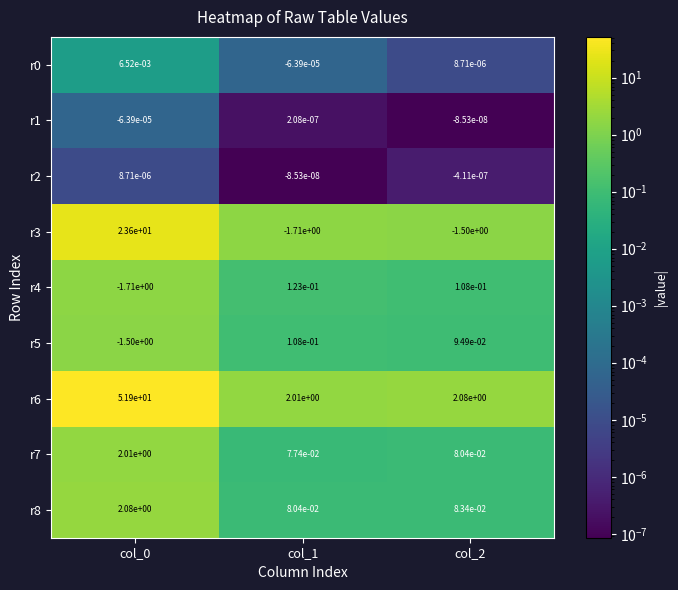

Is it true that r6 equals 2.7 at col_2?

False